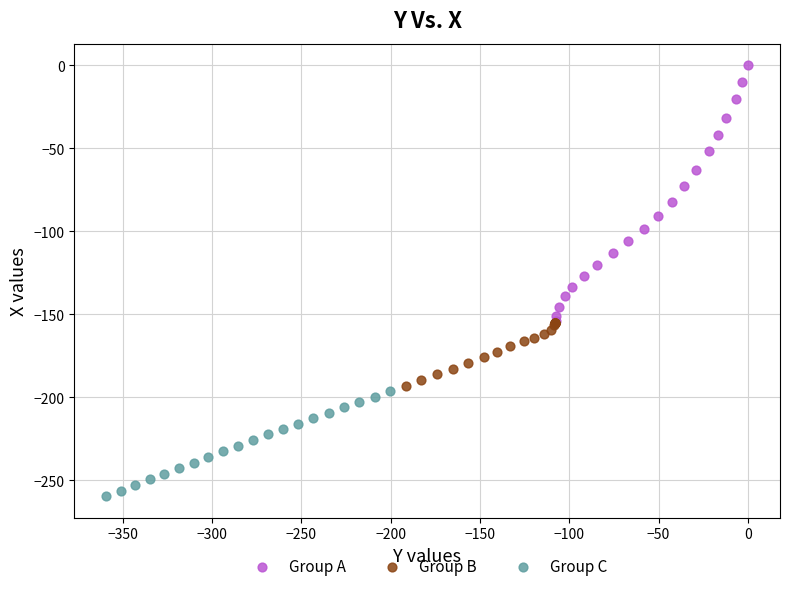

Which series contains the lowest Y value?

Group C